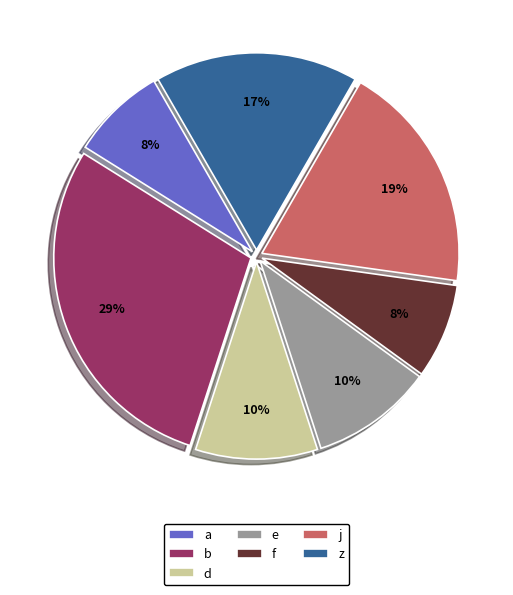

True or false: j accounts for 19% of the total.

True